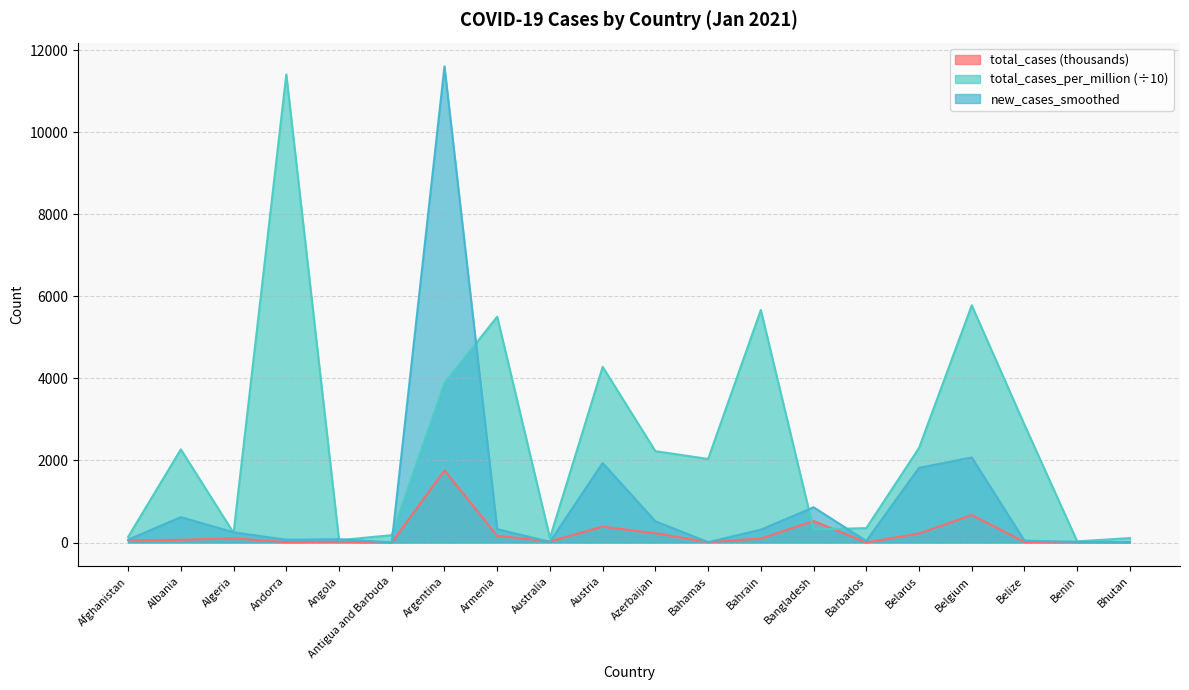

True or false: new_cases_smoothed has a value of 325.0 at Armenia.

True